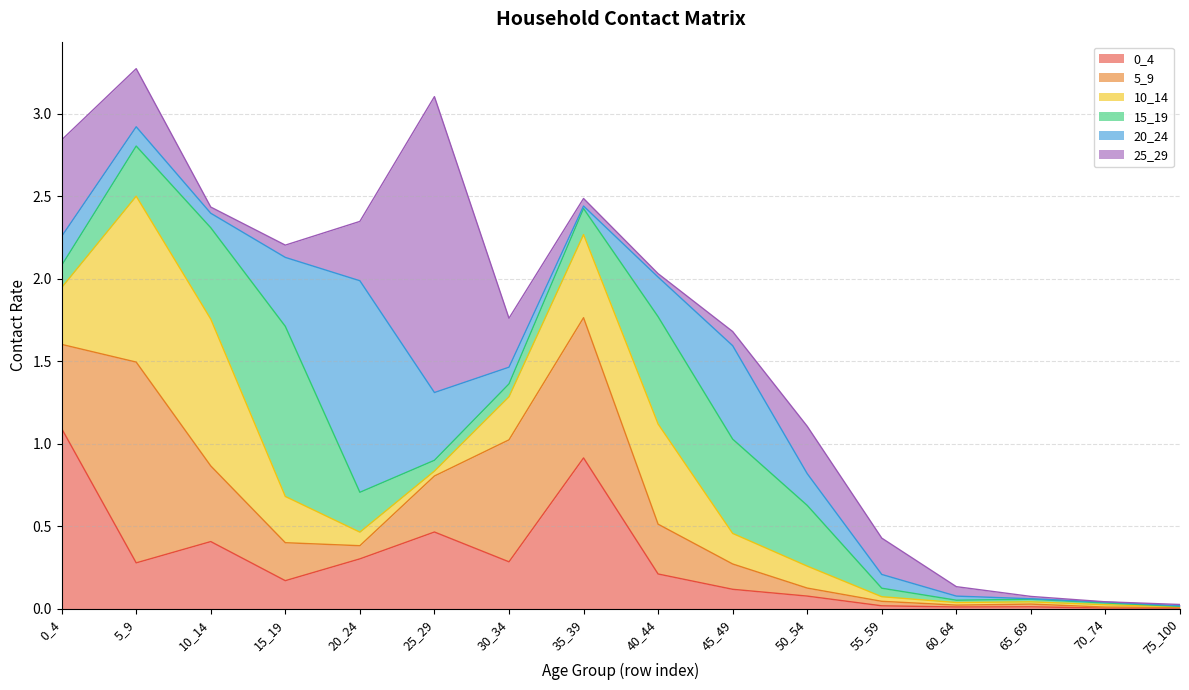

True or false: 5_9 and 25_29 intersect in this chart.

True